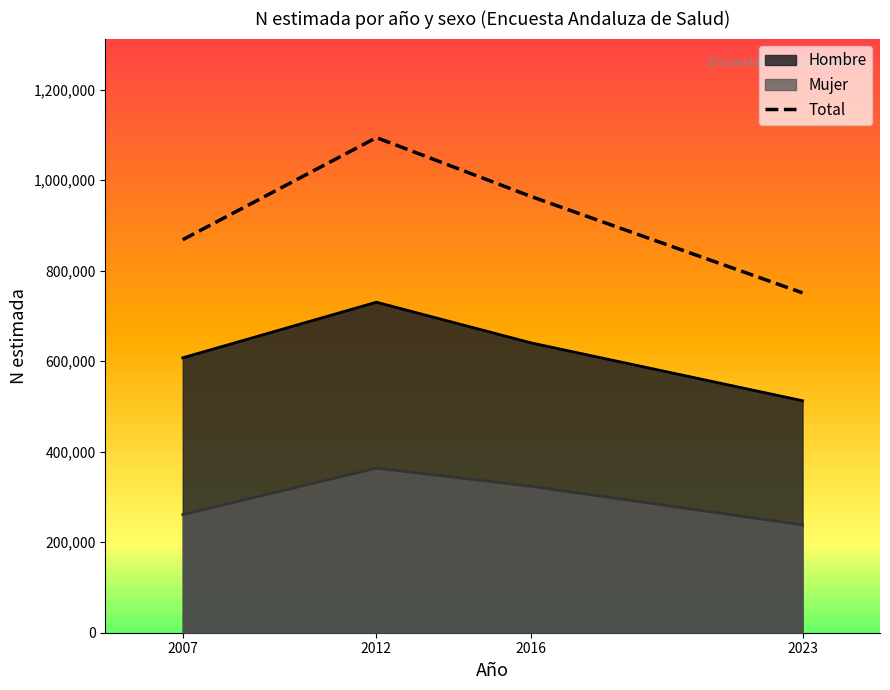

True or false: there are more than 1 points higher than both neighbors.

False